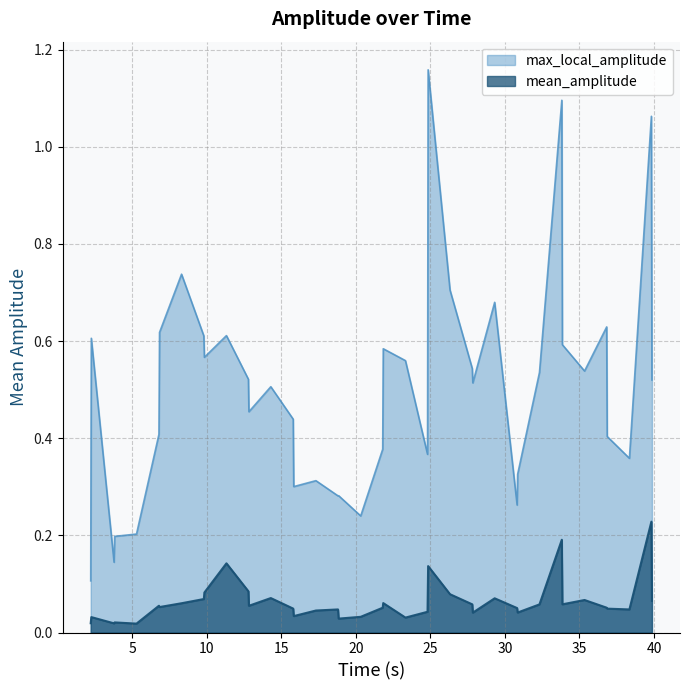

List the series in order of their peak value, highest first.

max_local_amplitude, mean_amplitude